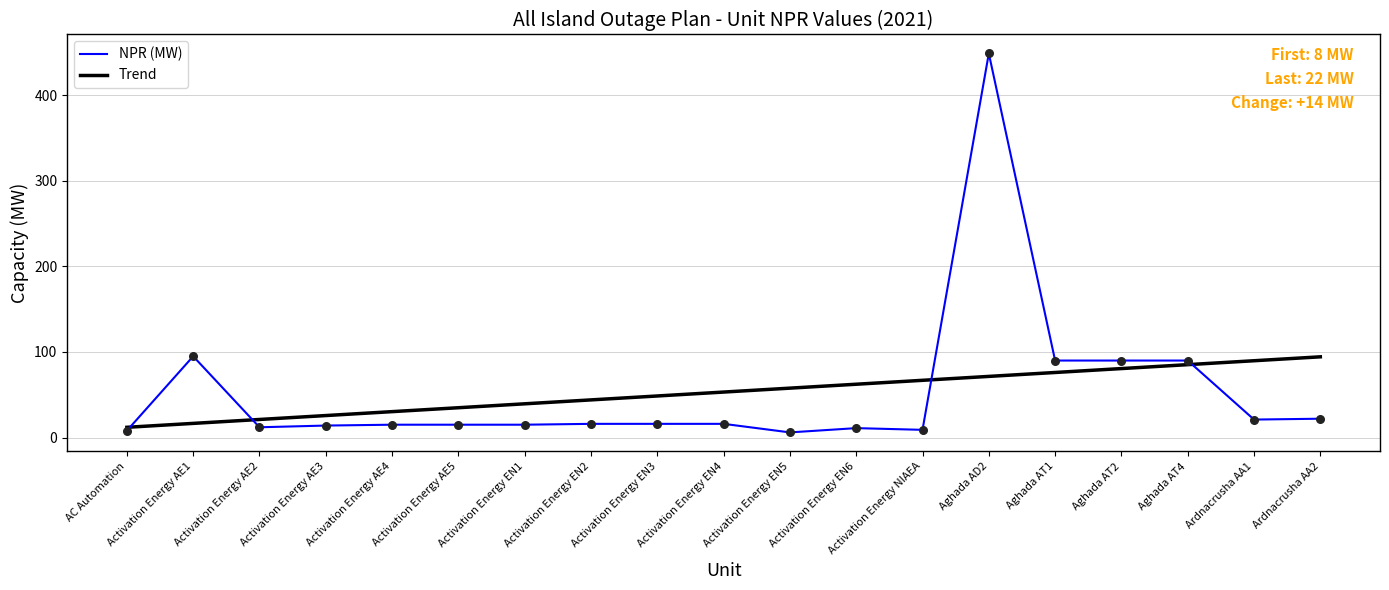

What is the total value across all series at Activation Energy AE2?

33.1